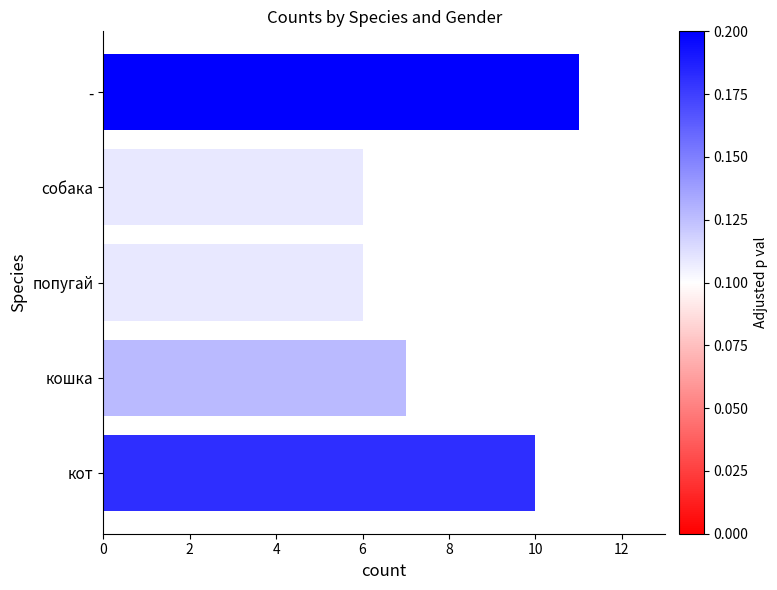

Count the number of categories in the chart.

5